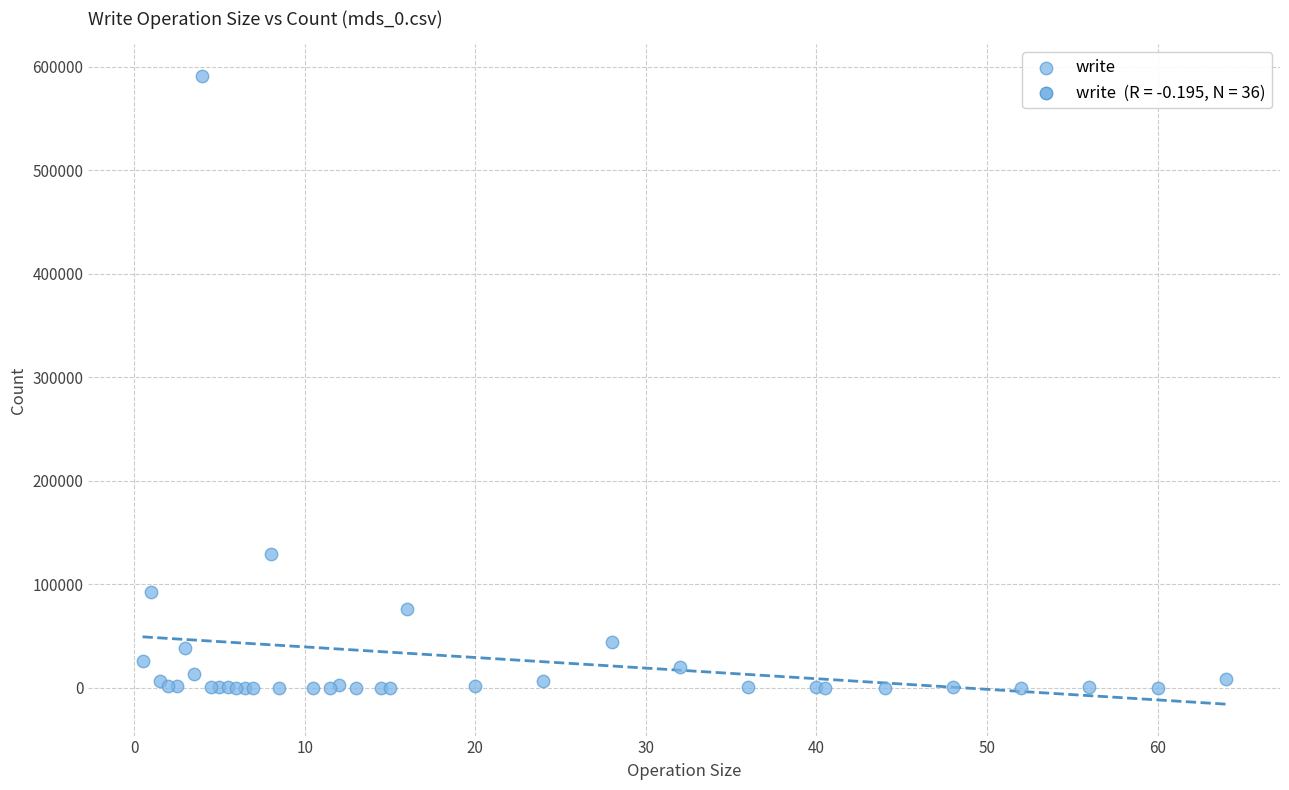

What Y value in the scatter plot is closest to 295709?

129556